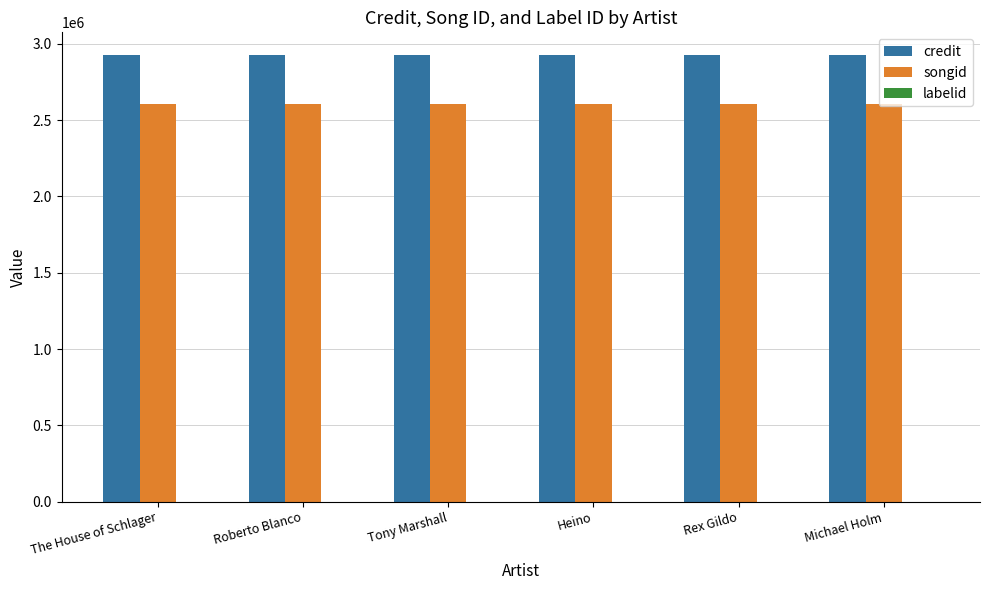

Which series has the largest total across all categories?

credit